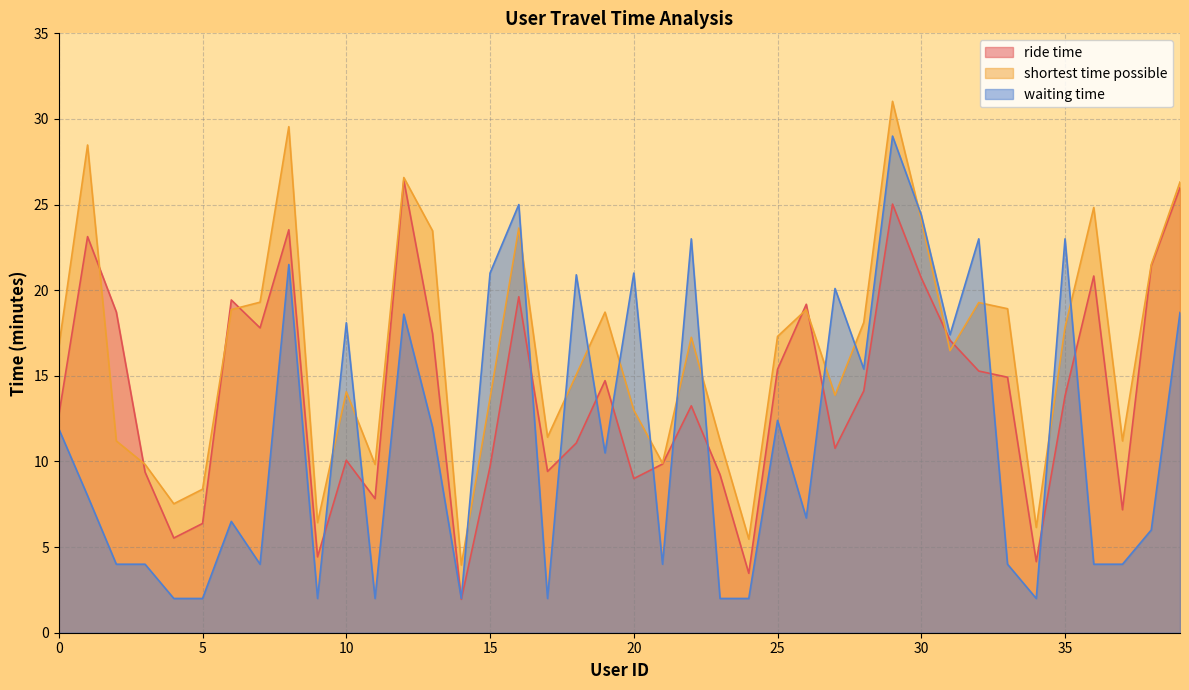

At which label is ride time closest to 14?

28